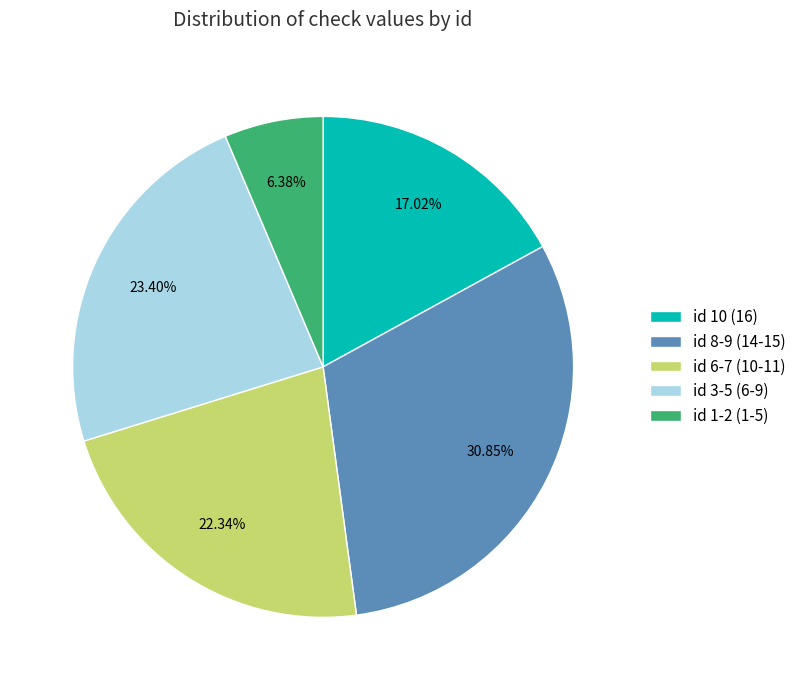

Rank the categories by value from lowest to highest.

id 1-2 (1-5), id 10 (16), id 6-7 (10-11), id 3-5 (6-9), id 8-9 (14-15)